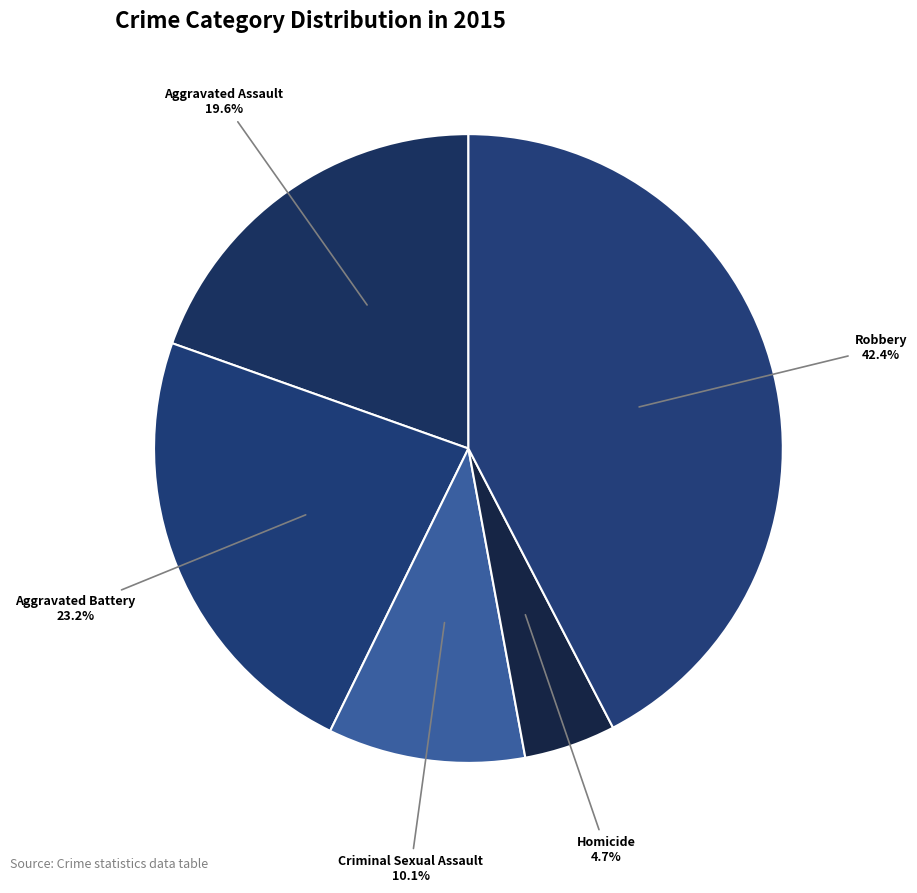

How many slices are in this pie chart?

5